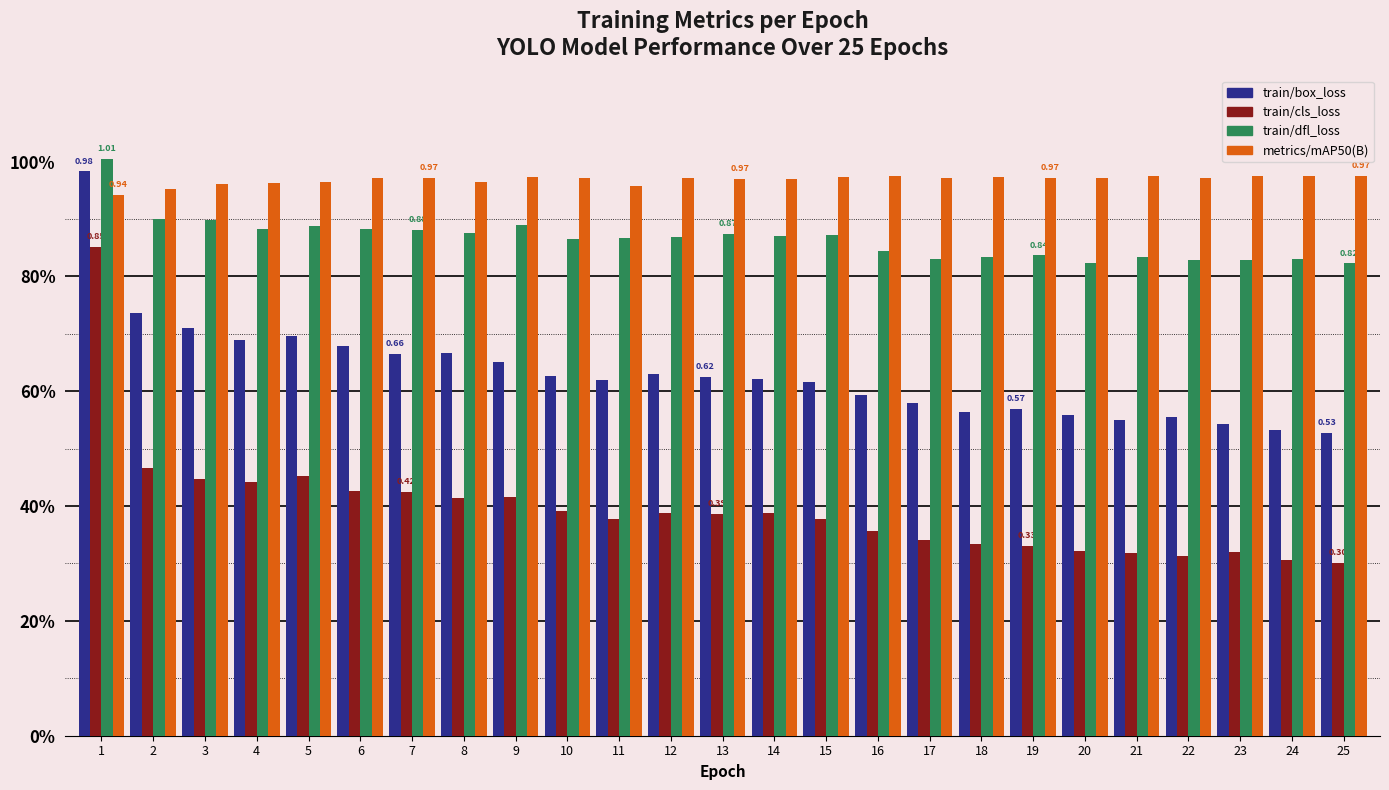

Which category has the lowest value across all series?

25